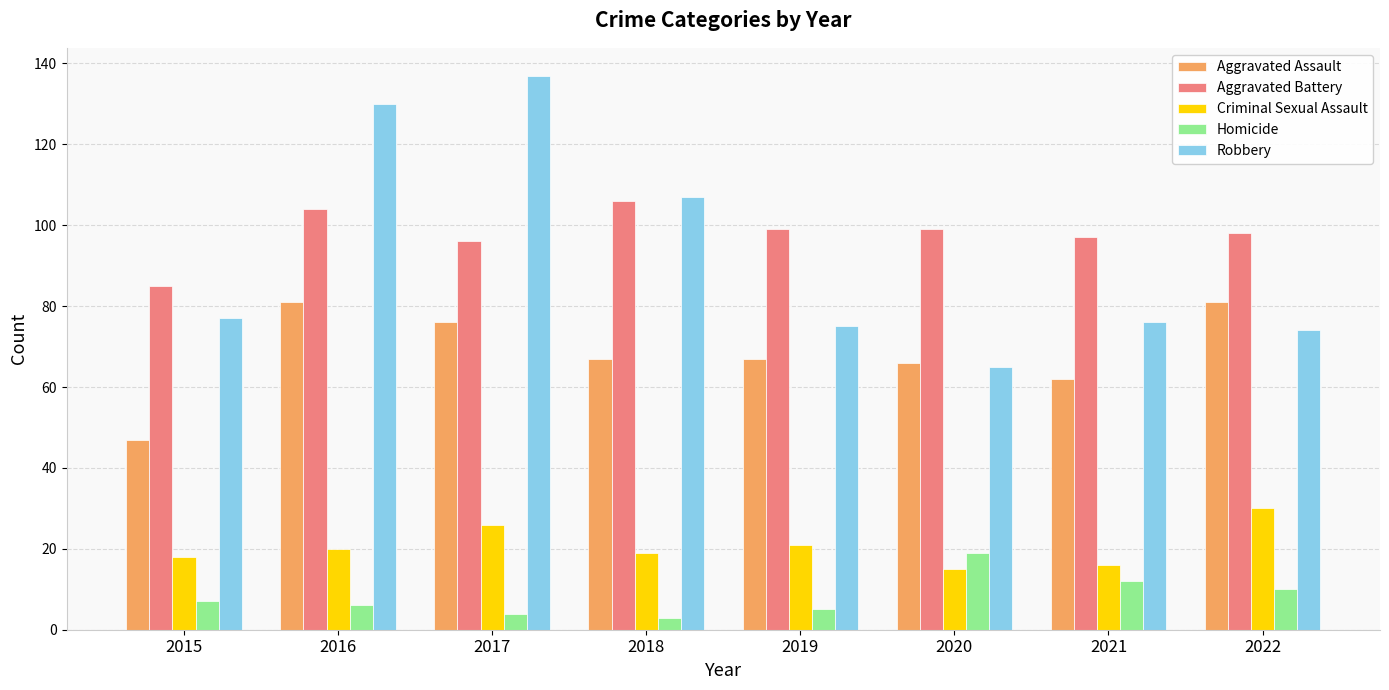

What is the total value across all series at 2017?

339